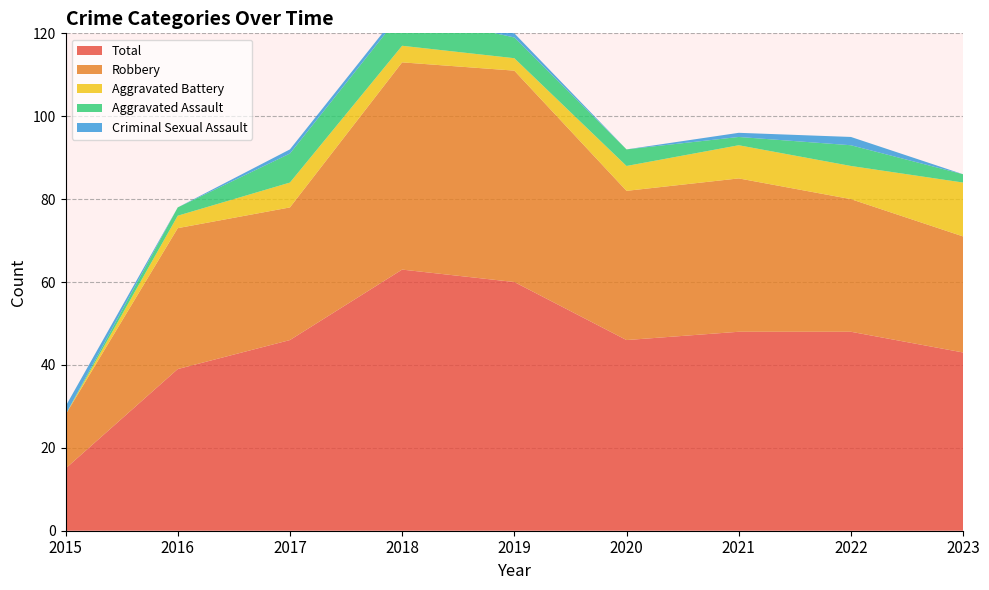

Reading left to right, what are all the values shown in this chart?

Aggravated Assault: 0	2	7	8	5	4	2	5	2
Aggravated Battery: 0	3	6	4	3	6	8	8	13
Criminal Sexual Assault: 2	0	1	1	1	0	1	2	0
Robbery: 13	34	32	50	51	36	37	32	28
Total: 15	39	46	63	60	46	48	48	43